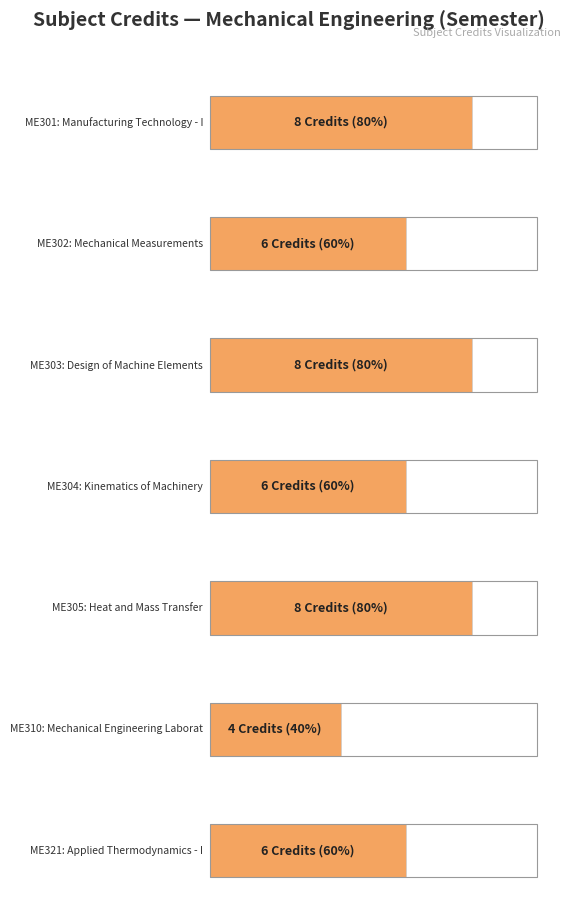

List the labels in order of value, largest first.

Manufacturing Technology - I, Design of Machine Elements, Heat and Mass Transfer, Mechanical Measurements, Kinematics of Machinery, Applied Thermodynamics - I, Mechanical Engineering Laboratory - II